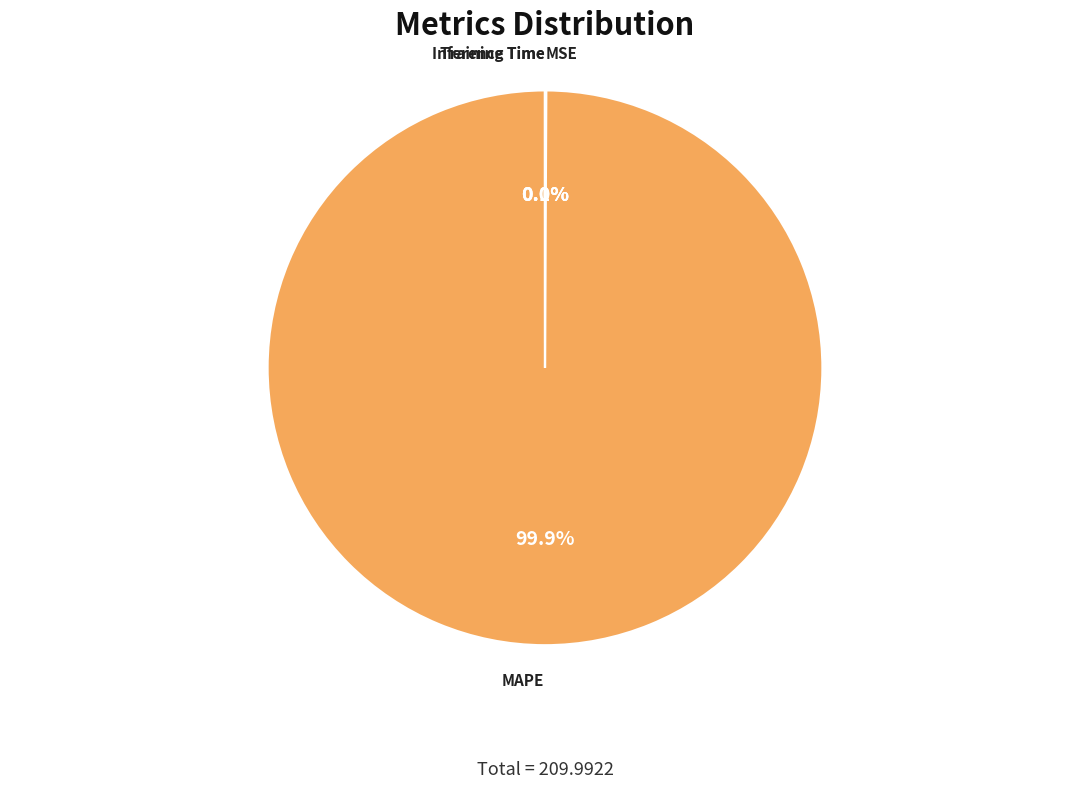

What is the largest slice in the pie chart?

MAPE